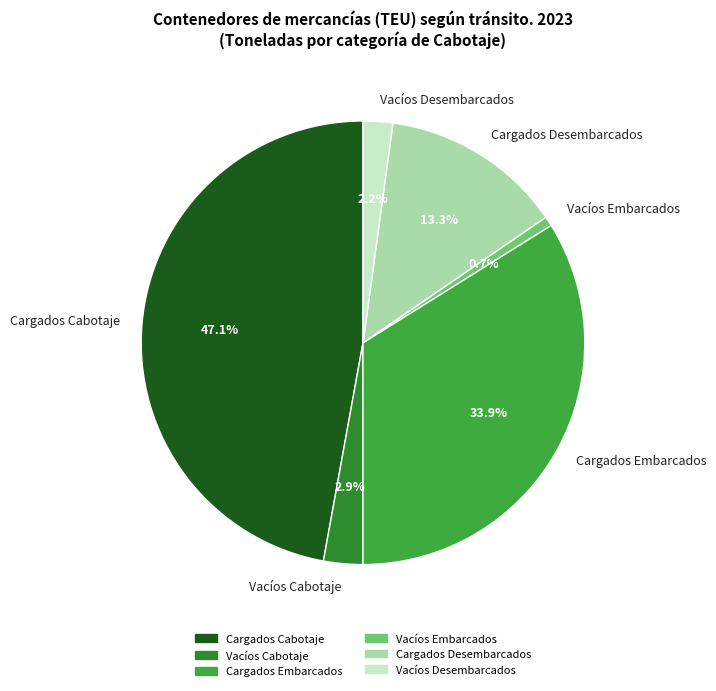

How many slices are in this pie chart?

6